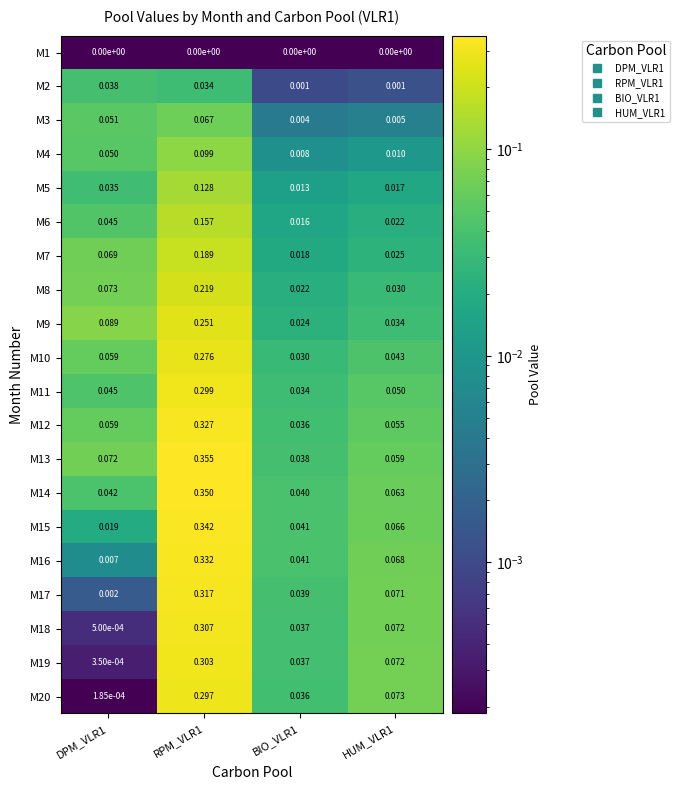

At which category is the sum across all series the highest?

RPM_VLR1